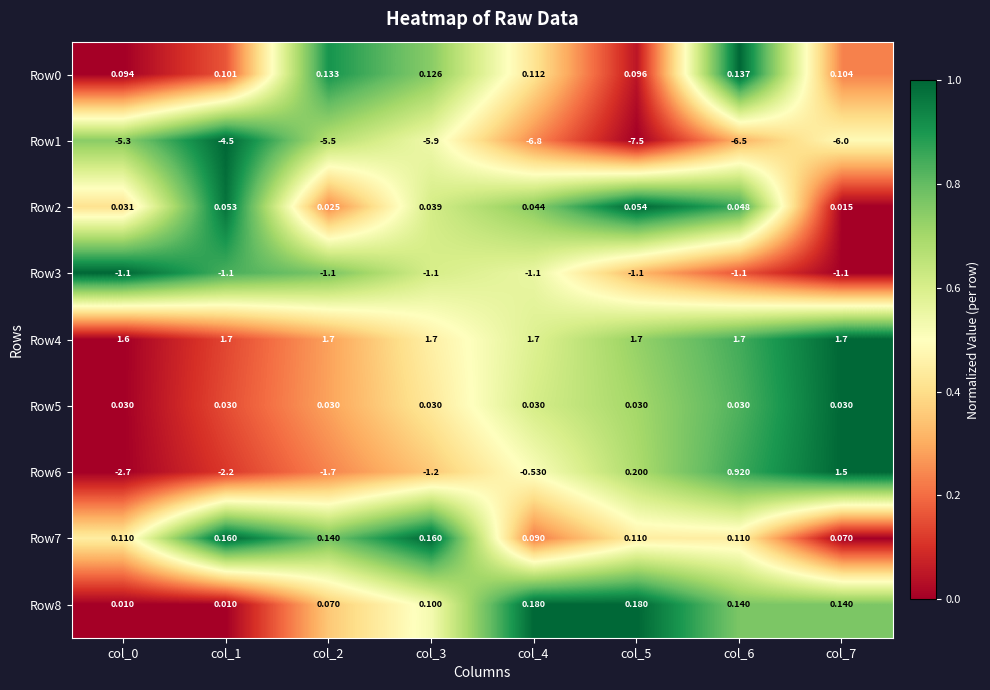

What is the spread (max minus min) of values at col_5?

9.2